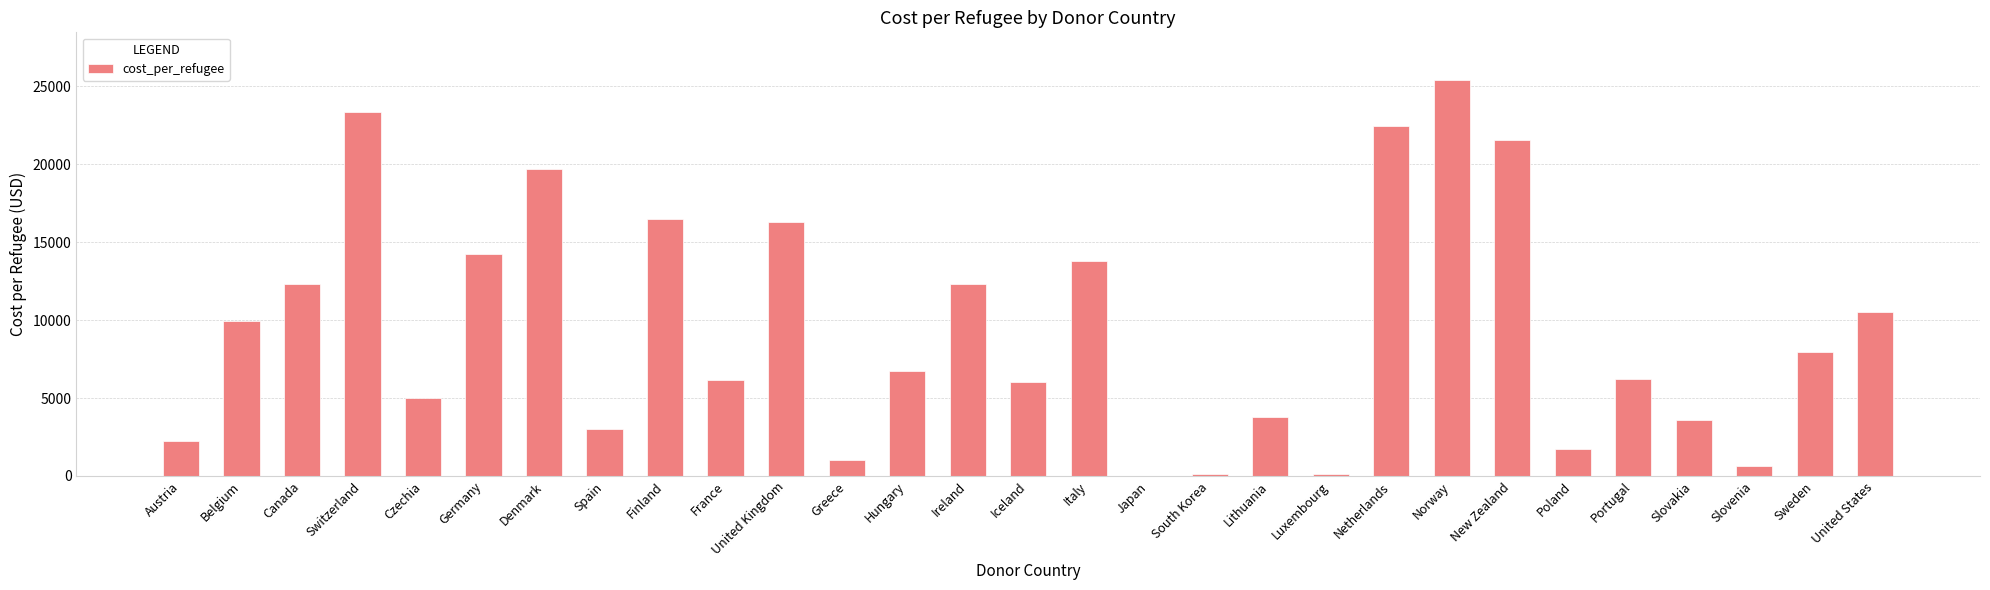

What is the change in value from Spain to Portugal?

+3241.6